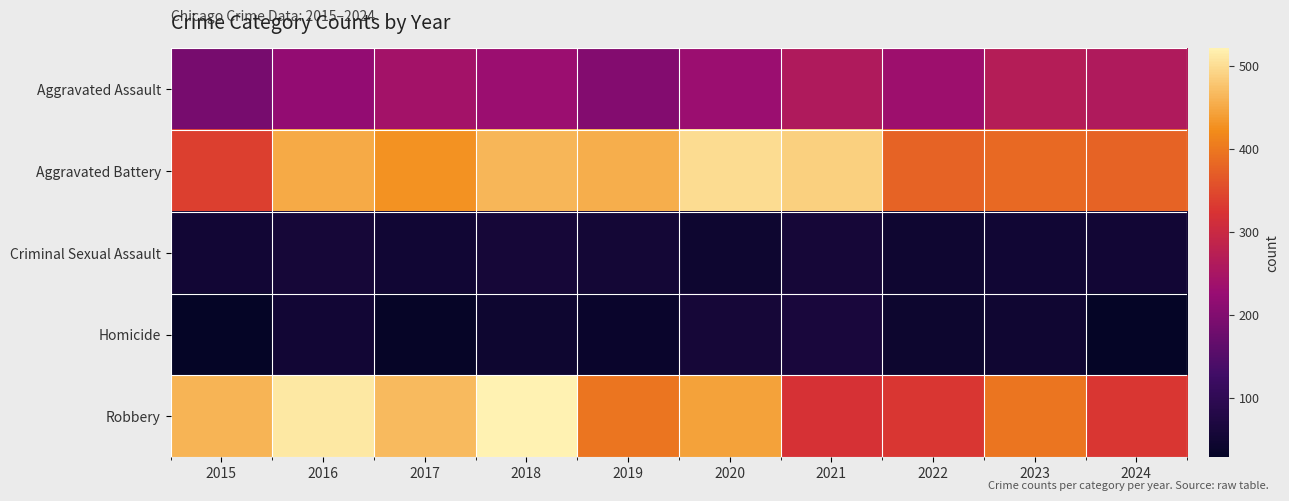

Reading left to right, what are all the values shown in this chart?

Aggravated Assault: 2015=188	2016=219	2017=241	2018=230	2019=202	2020=229	2021=260	2022=234	2023=267	2024=261
Aggravated Battery: 2015=337	2016=450	2017=428	2018=462	2019=454	2020=499	2021=488	2022=378	2023=383	2024=377
Criminal Sexual Assault: 2015=53	2016=58	2017=50	2018=58	2019=54	2020=44	2021=58	2022=47	2023=51	2024=53
Homicide: 2015=29	2016=53	2017=31	2018=45	2019=38	2020=57	2021=63	2022=43	2023=49	2024=28
Robbery: 2015=460	2016=510	2017=466	2018=521	2019=396	2020=443	2021=319	2022=327	2023=396	2024=328